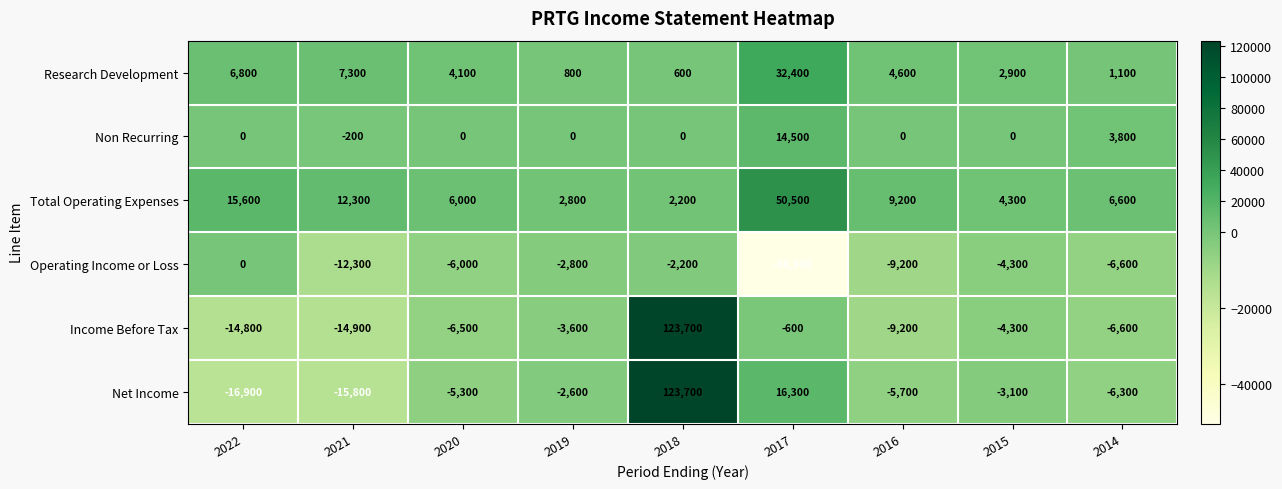

What is the difference between the Operating Income or Loss values at 2018 and 2015?

2100